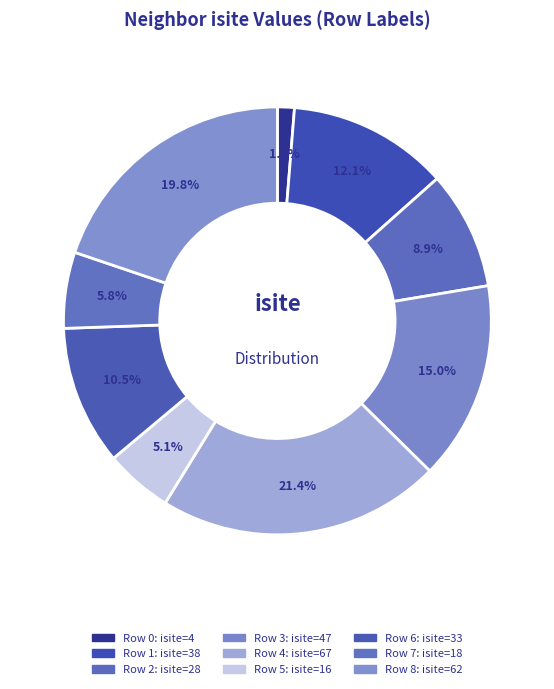

To the nearest percent, what is the difference between the largest and smallest slice percentages?

20%